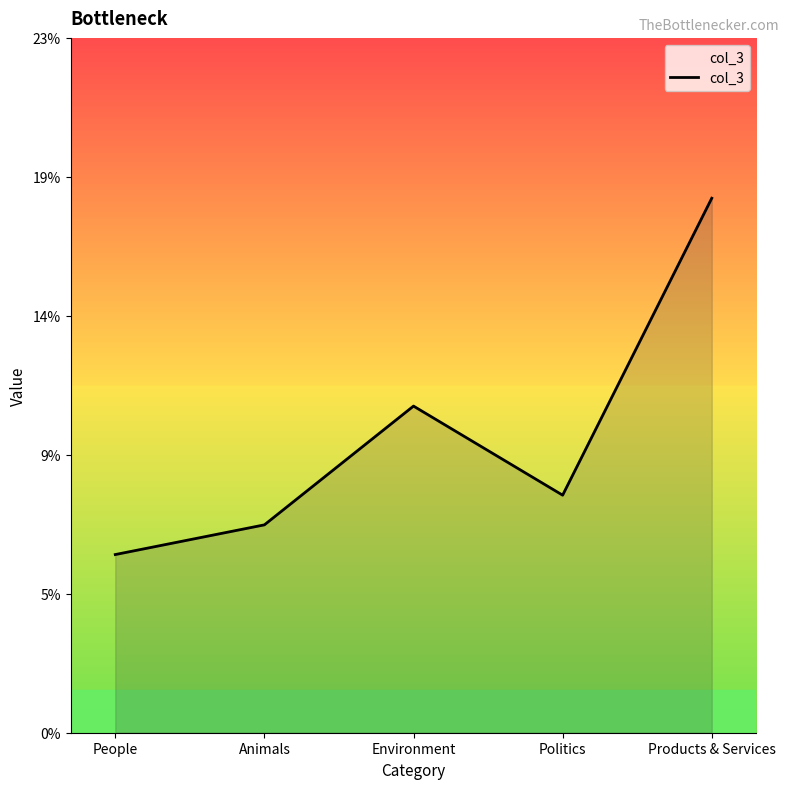

Does the chart have visible grid lines?

No